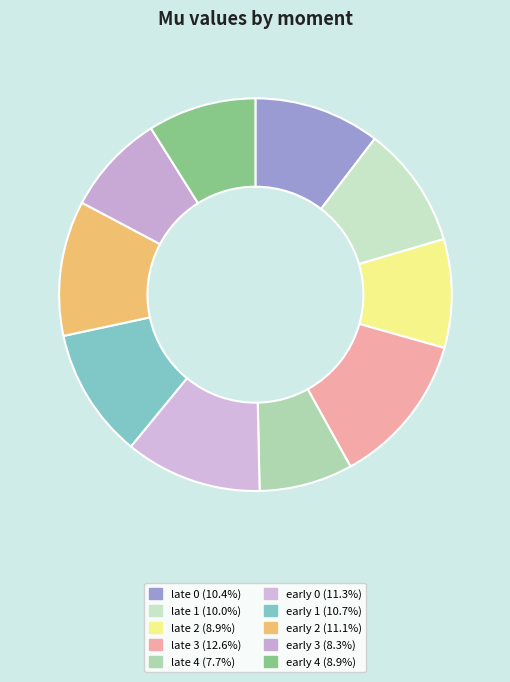

Rank the categories by value from highest to lowest.

late 3, early 0, early 2, early 1, late 0, late 1, late 2, early 4, early 3, late 4